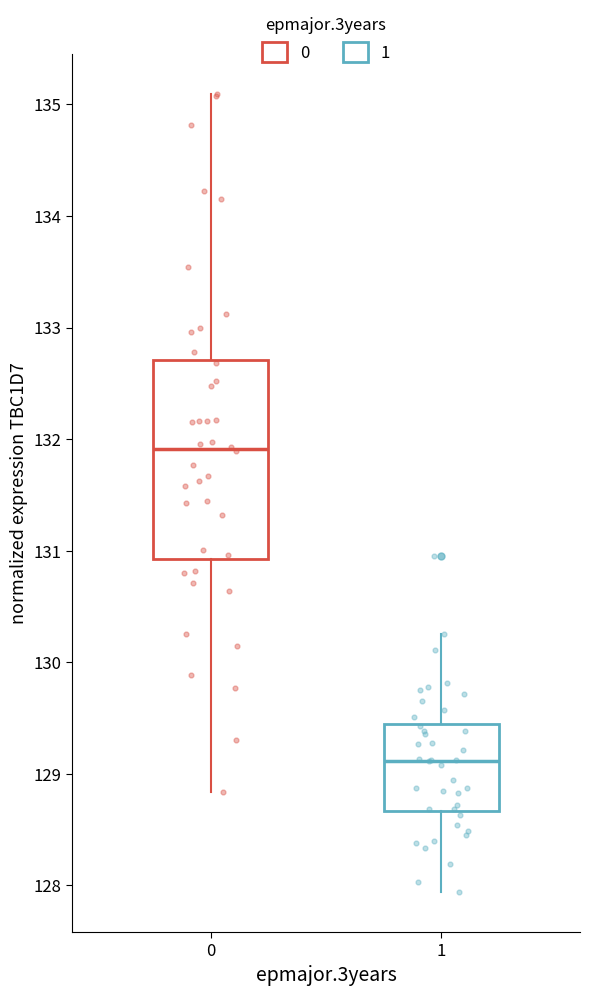

Reading left to right, transcribe this box plot: for each box, give where its median line is, the range the box spans, and where its two whiskers end, as read against the y-axis. The values are not printed on the chart, so give them approximately, as read against the axis.

0: median 131.9, box 130.9 to 132.7, whiskers 128.8 to 135.1
1: median 129.1, box 128.7 to 129.5, whiskers 127.9 to 130.3